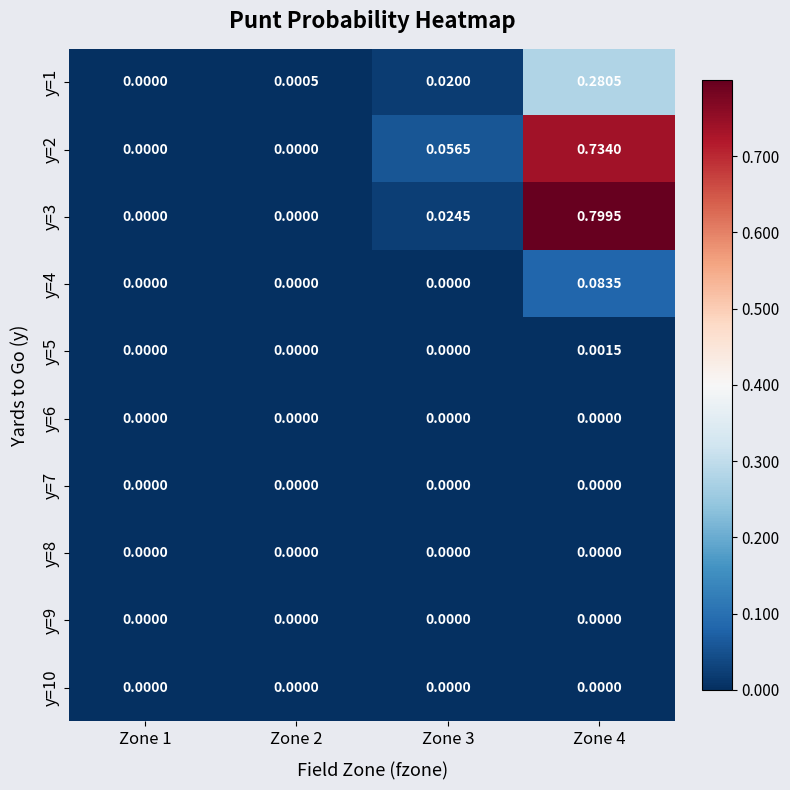

Which series has the largest total across all categories?

y=3